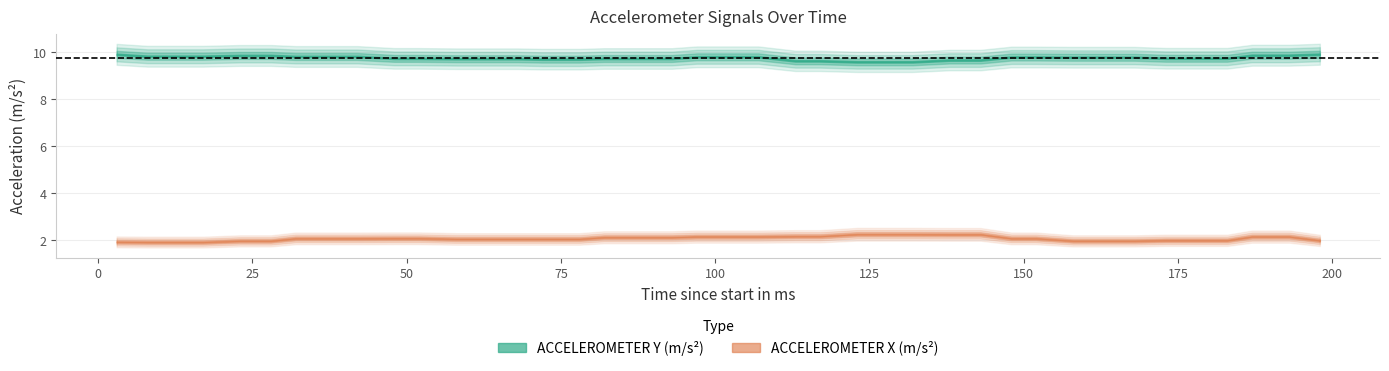

Rank the series by their average value, from highest to lowest.

ACCELEROMETER Y (m/s²), ACCELEROMETER X (m/s²)